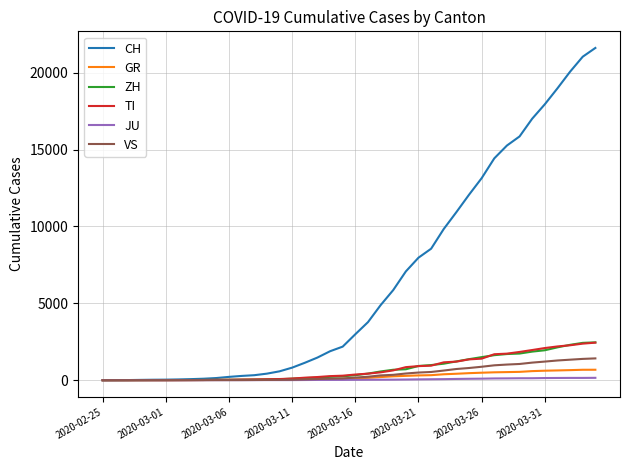

What is the maximum value shown in the chart?

21605